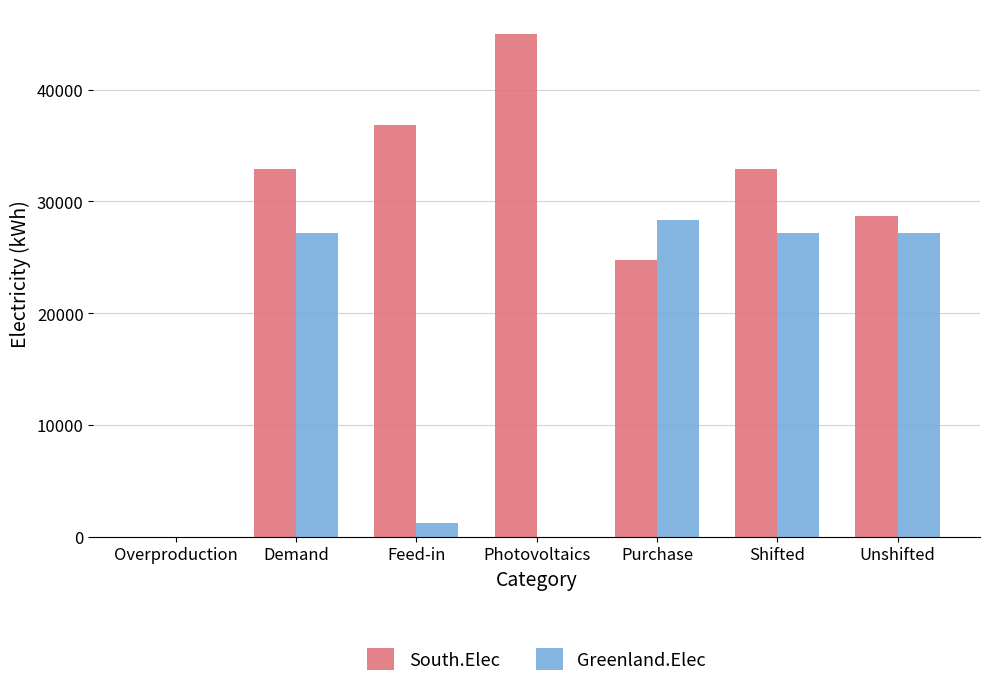

Between Demand and Feed-in, which series saw the biggest shift?

Greenland.Elec